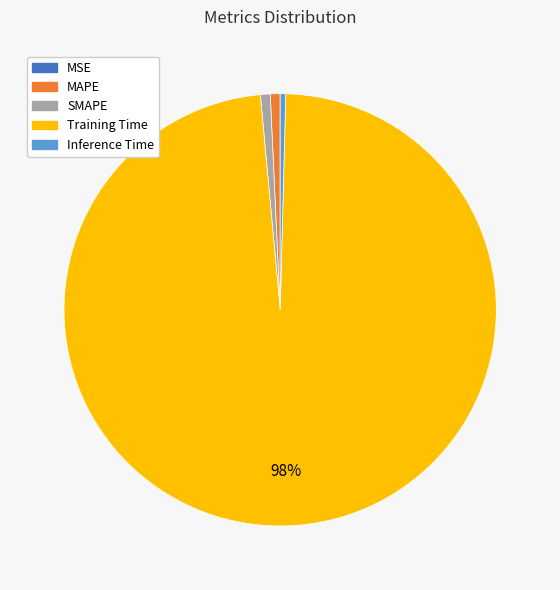

Is SMAPE the majority of the pie?

No